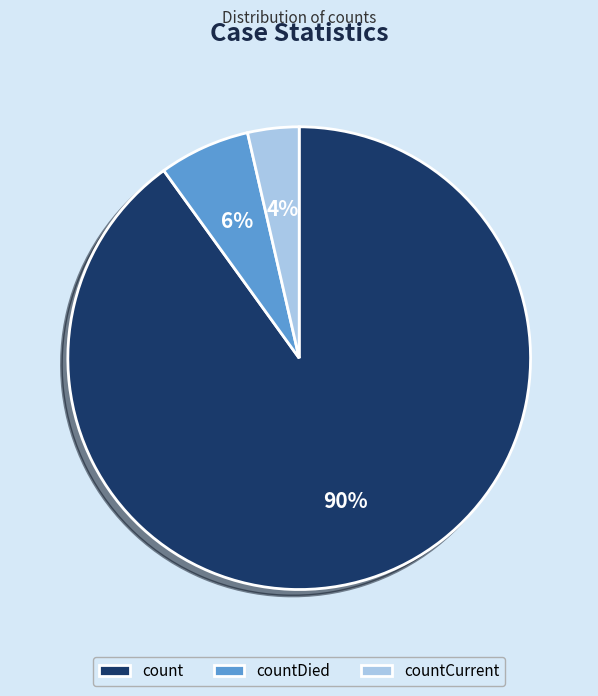

How many slices are in this pie chart?

3